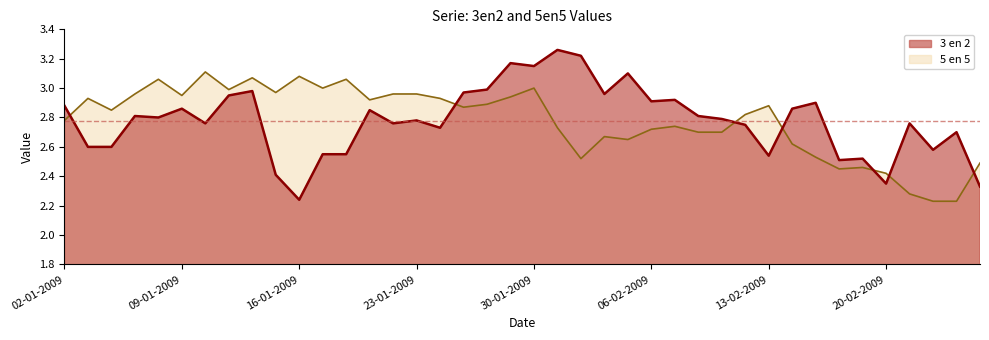

Which series ends up on top after the final intersection of 5 en 5 and 3 en 2?

5 en 5